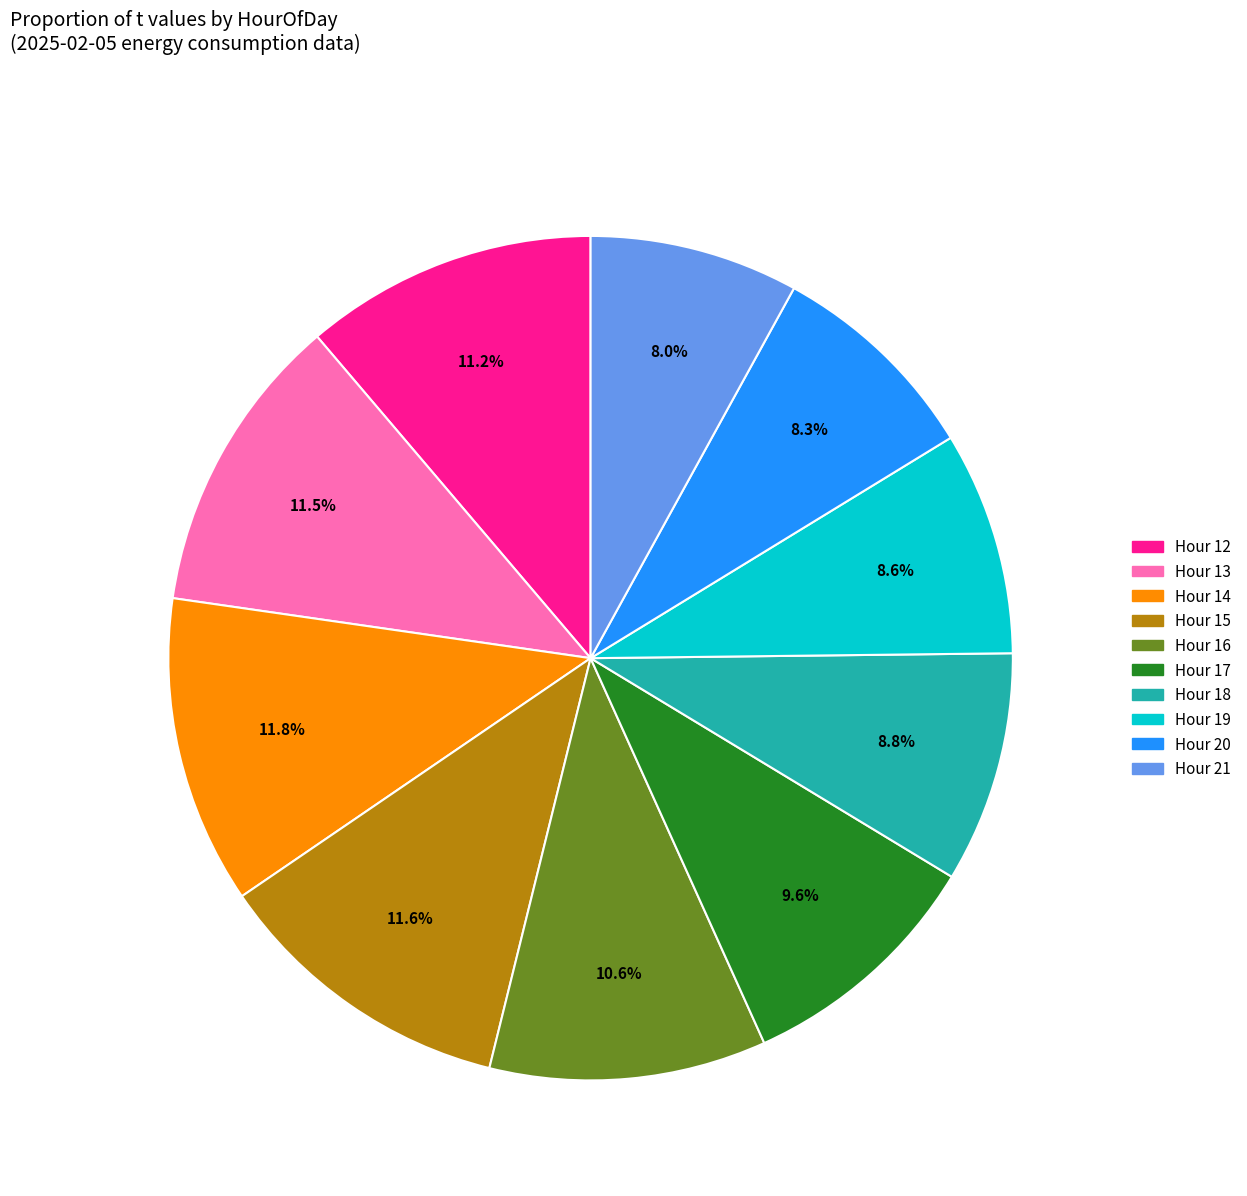

Count the number of slices in the pie.

10